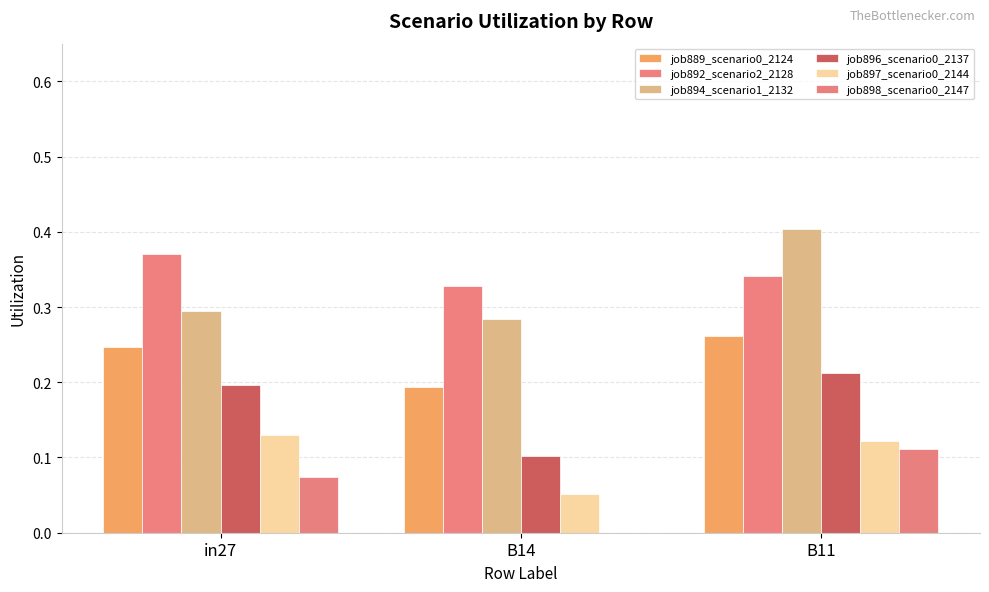

How many groups of bars are there?

3